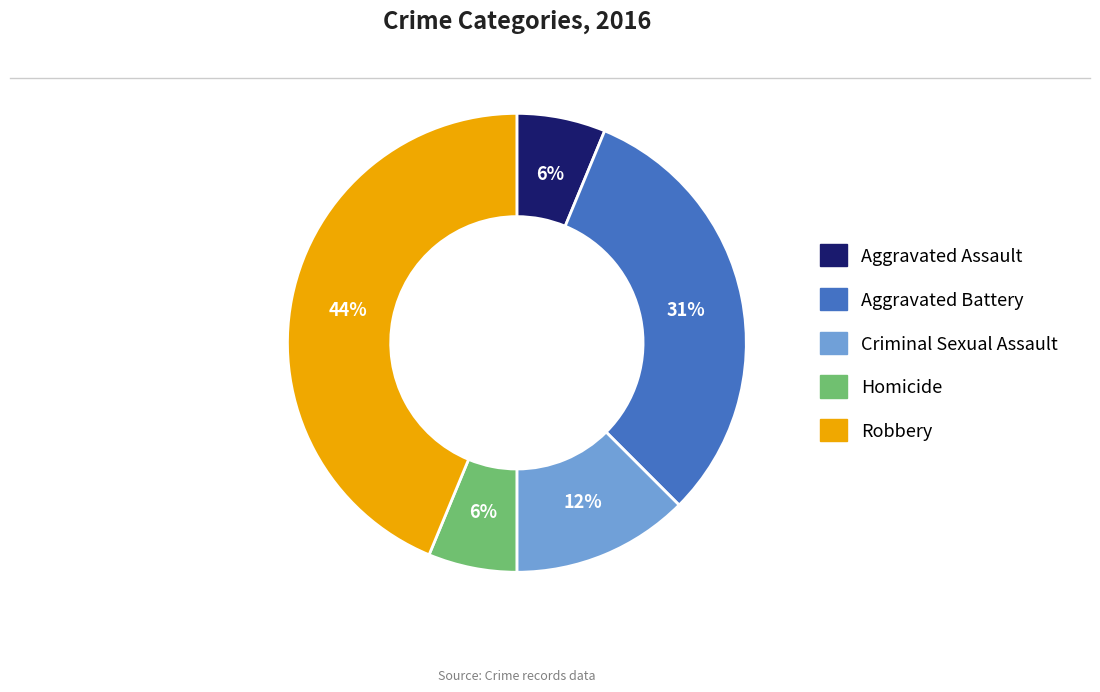

To the nearest percent, what is the difference between the Criminal Sexual Assault and Aggravated Battery slice percentages?

19%